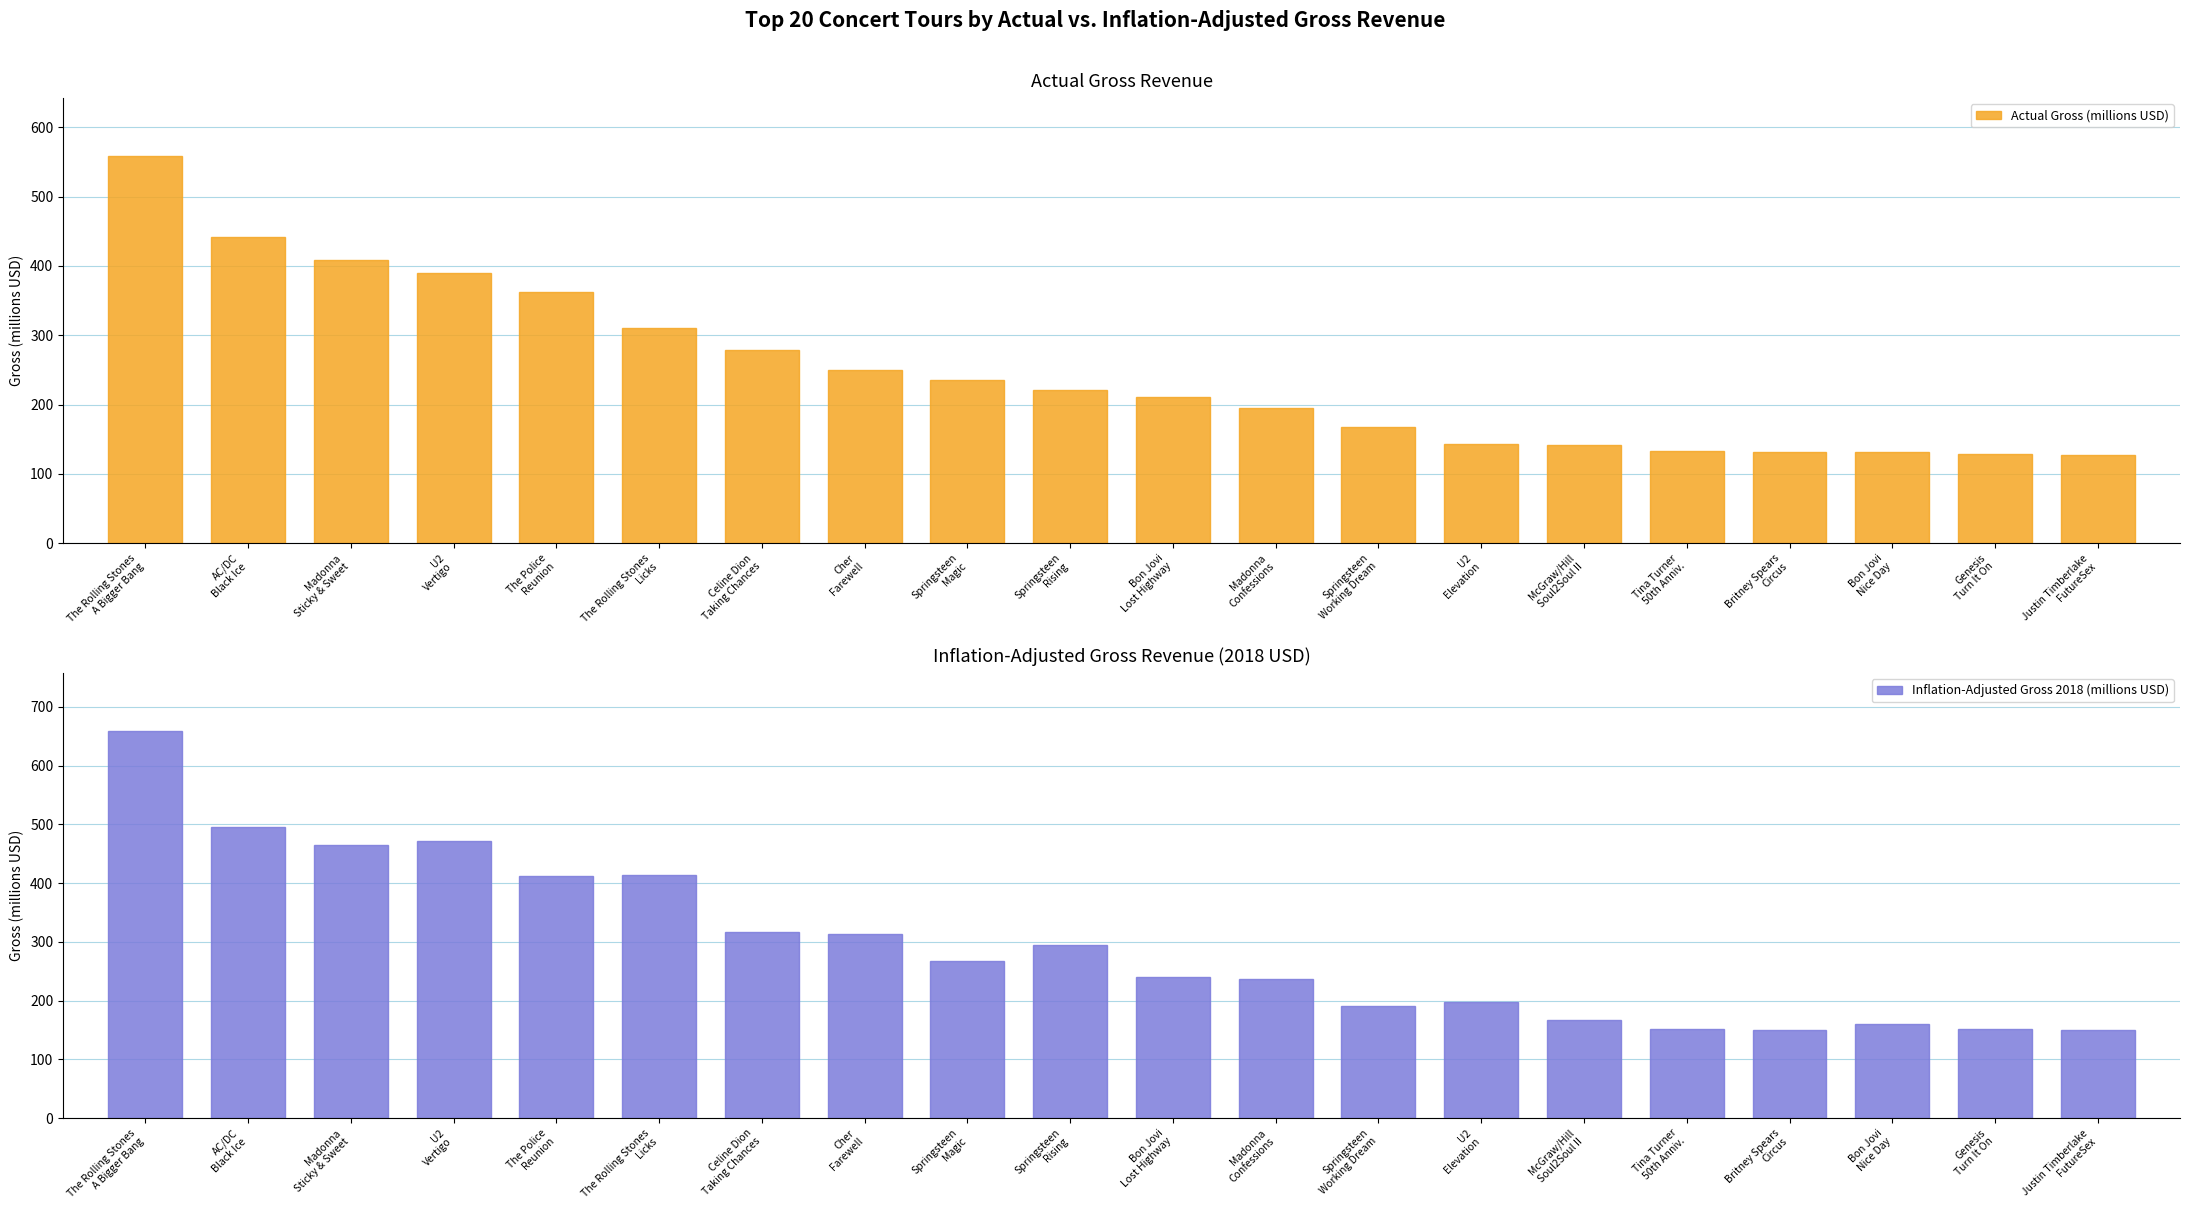

What are all the series names shown in the legend?

Actual Gross (millions USD), Inflation-Adjusted Gross 2018 (millions USD)